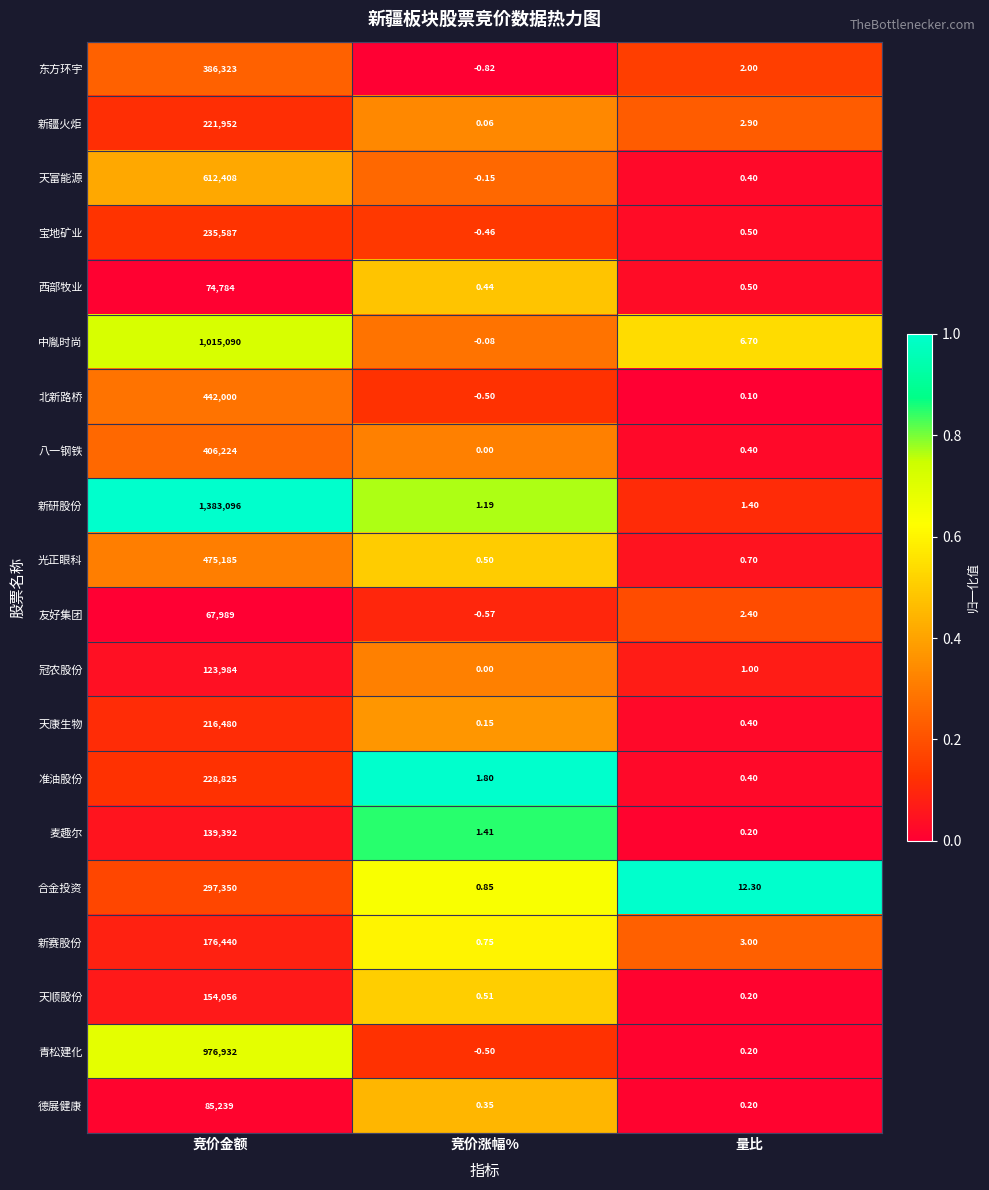

Rank the series at 竞价金额 from highest to lowest value.

新研股份, 中胤时尚, 青松建化, 天富能源, 光正眼科, 北新路桥, 八一钢铁, 东方环宇, 合金投资, 宝地矿业, 准油股份, 新疆火炬, 天康生物, 新赛股份, 天顺股份, 麦趣尔, 冠农股份, 德展健康, 西部牧业, 友好集团